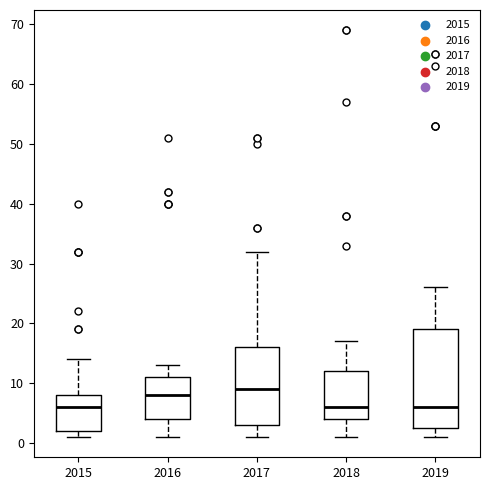

Comparing the boxes themselves (not the whiskers), which one is the tallest?

2019